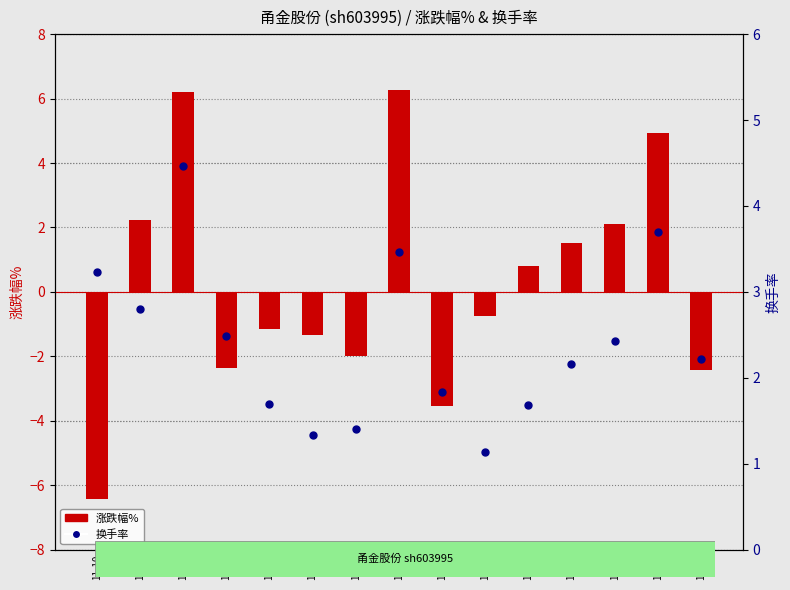

Which series contains the lowest Y value?

涨跌幅%